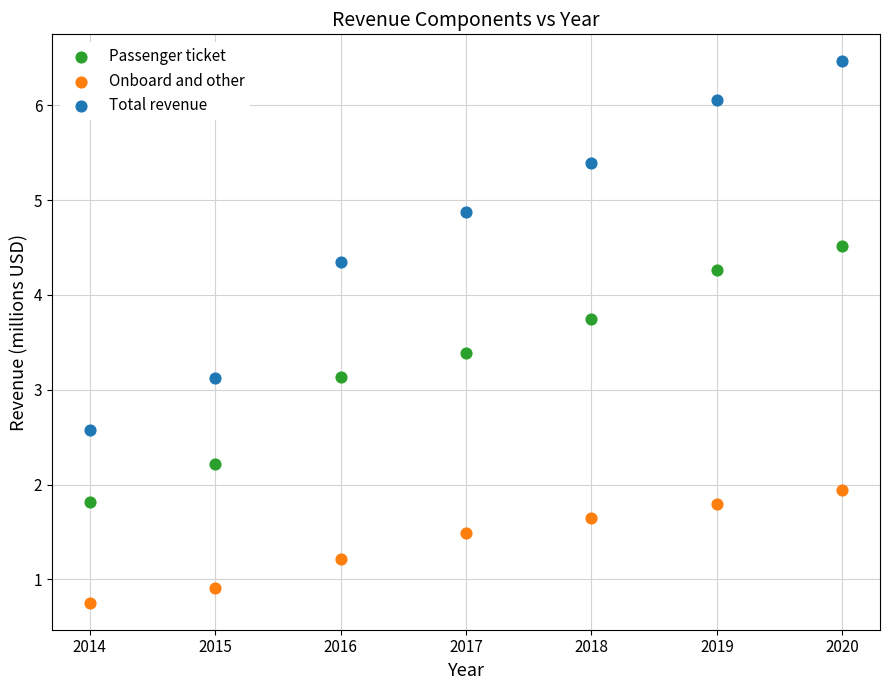

In the Onboard and other series, what Y value is closest to 1?

0.9